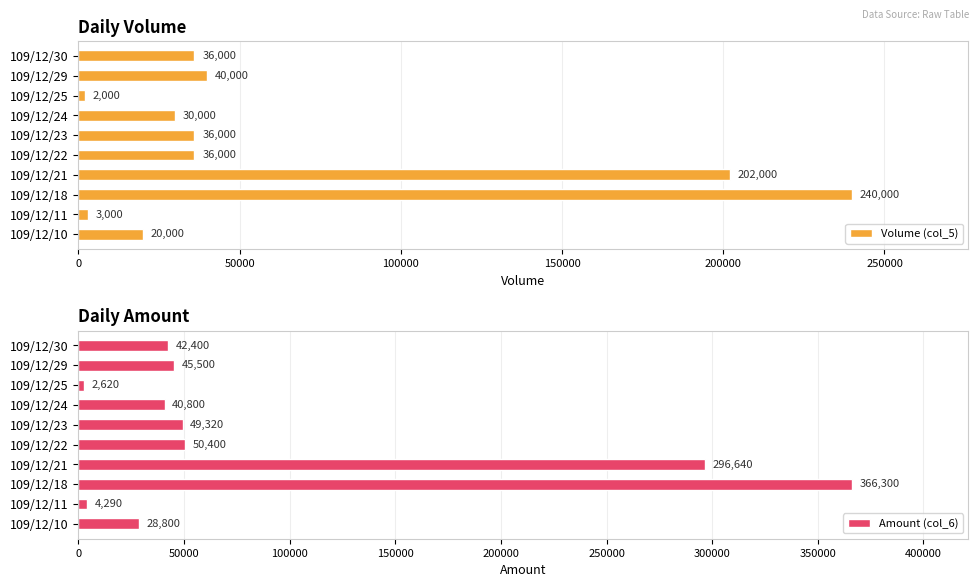

How many values in the Volume (col_5) series exceed 36000?

3